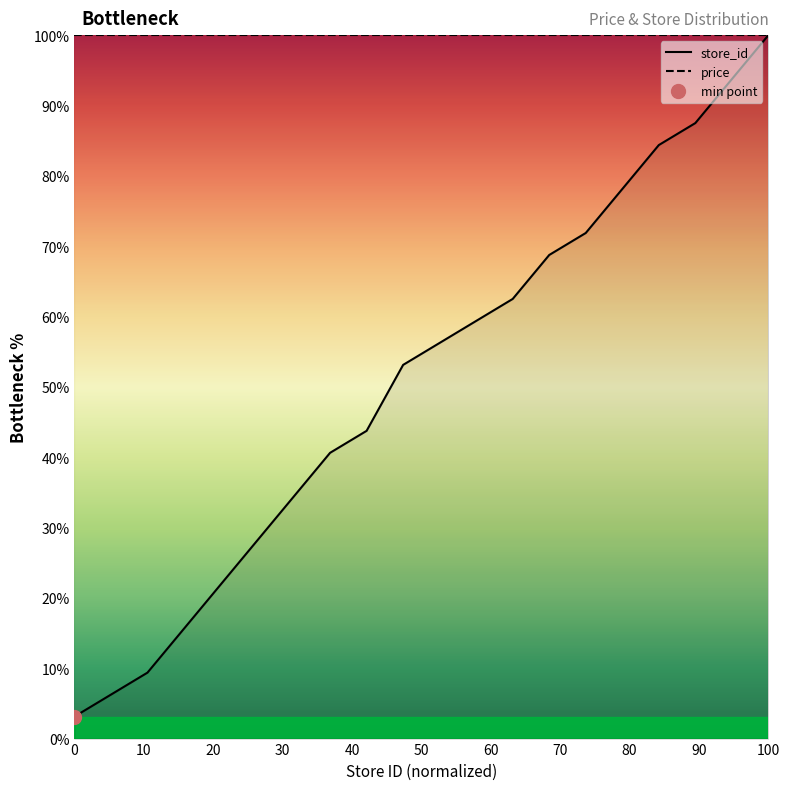

Does the chart have visible grid lines?

No